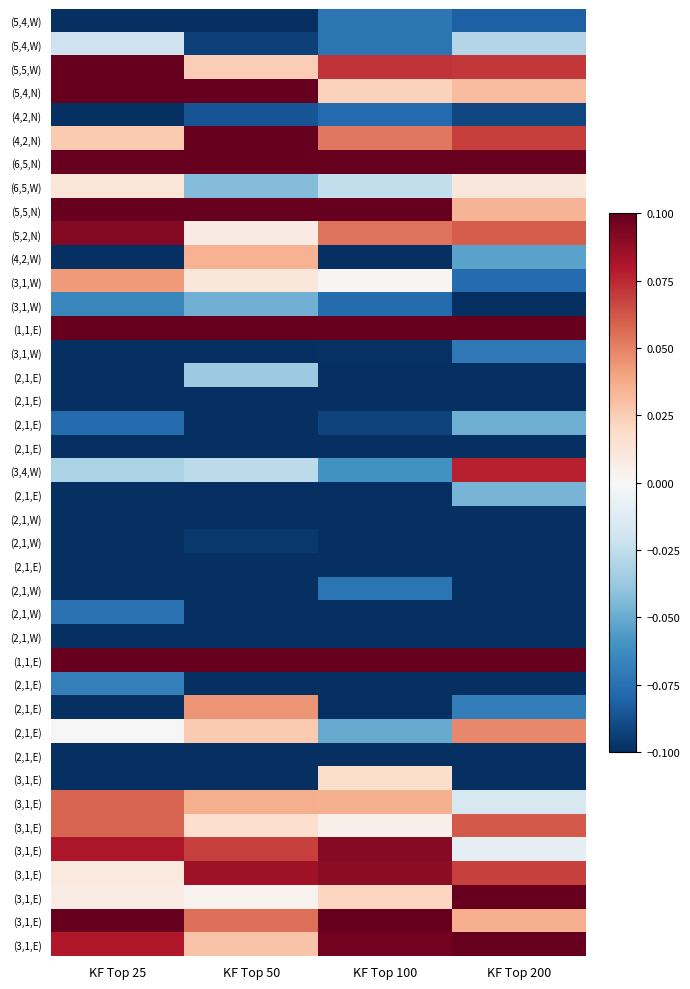

Which has a higher value, KF Top 25 or KF Top 200?

KF Top 200